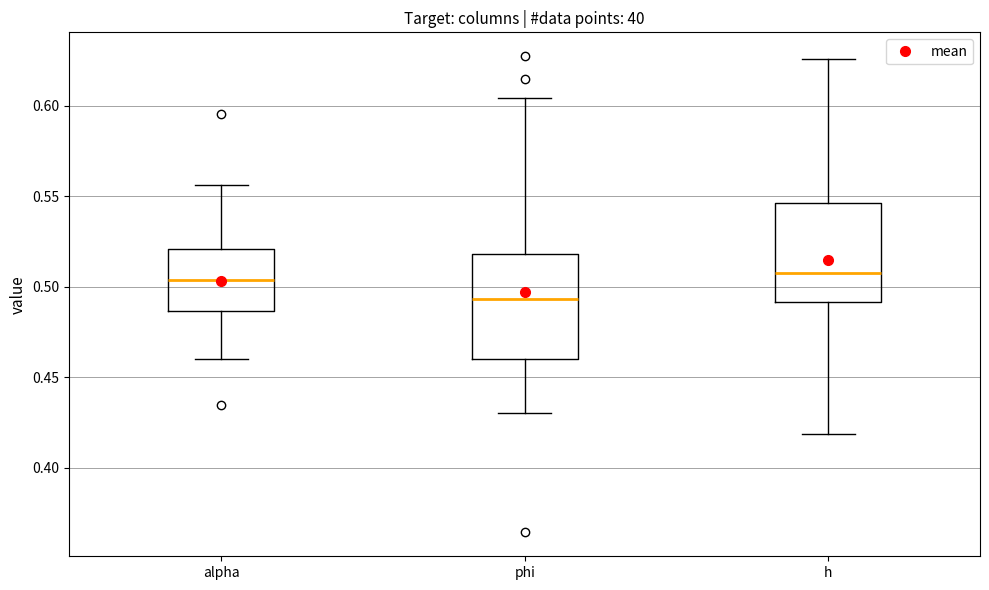

Where does the median line of the box for phi sit on the y-axis? The values are not printed on the chart, so give them approximately, as read against the axis.

0.495